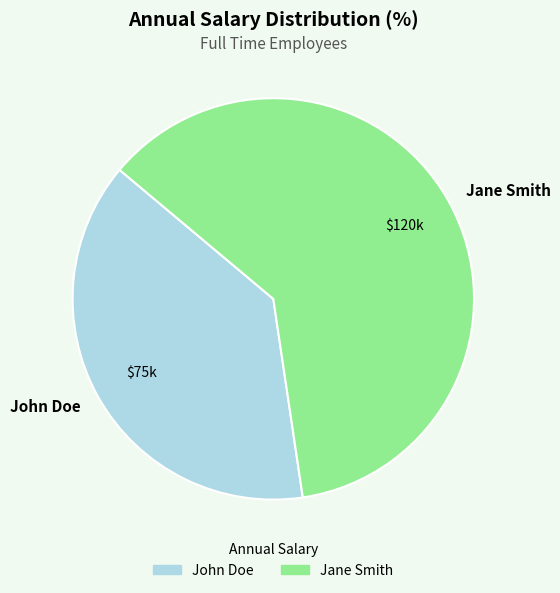

The Jane Smith slice represents 62% of the pie. True or false?

True